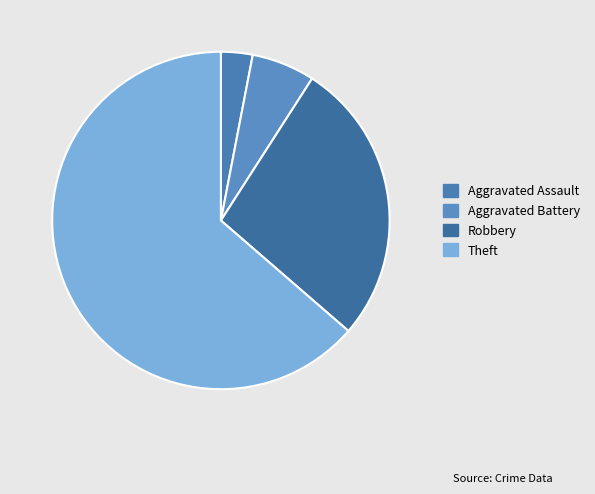

How many segments does this pie chart have?

4